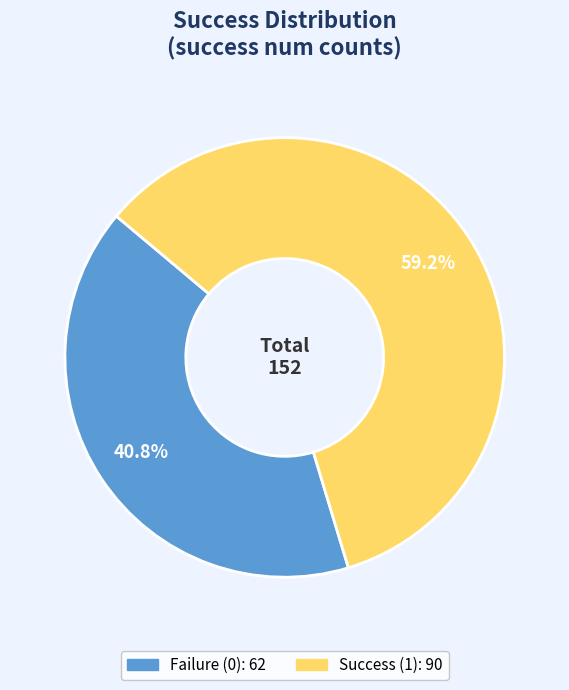

Does any single category account for the majority?

Yes